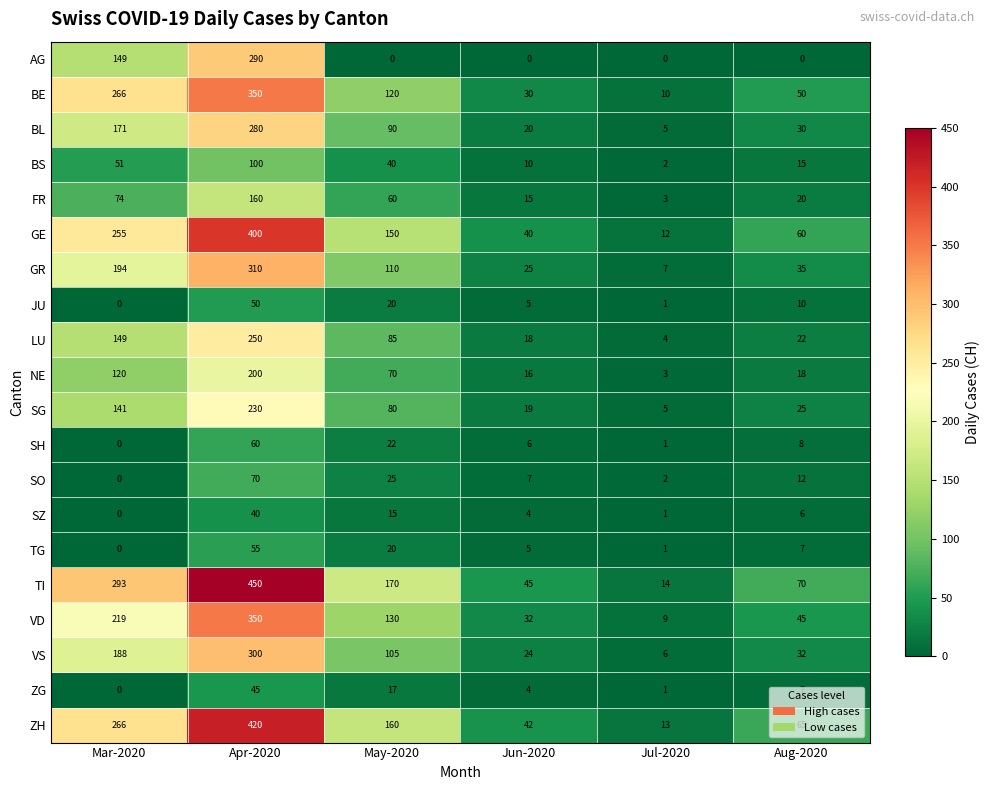

Which series has the widest spread of values?

TI